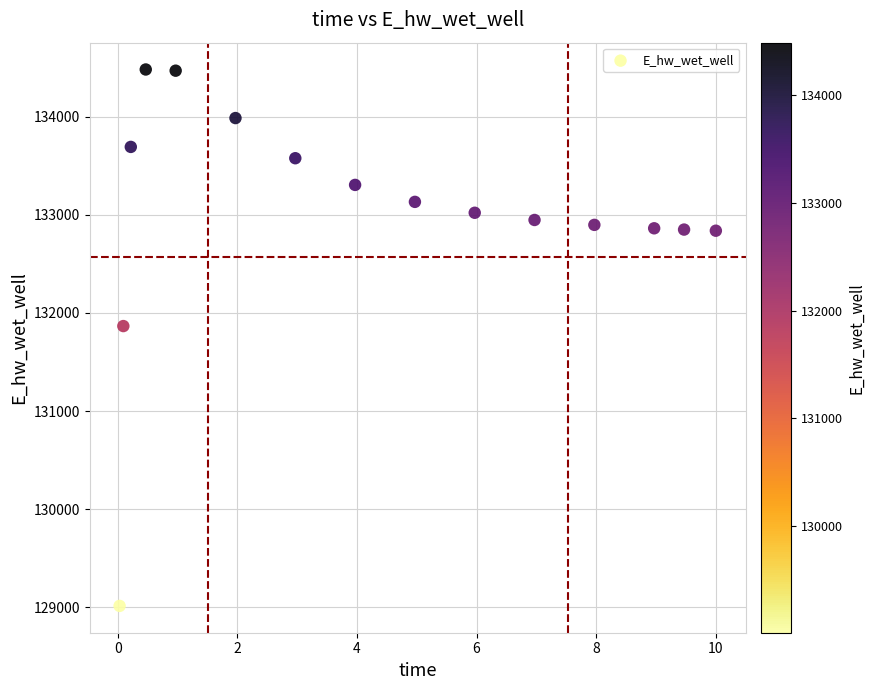

What is the range of X values (max minus min)?

10.0